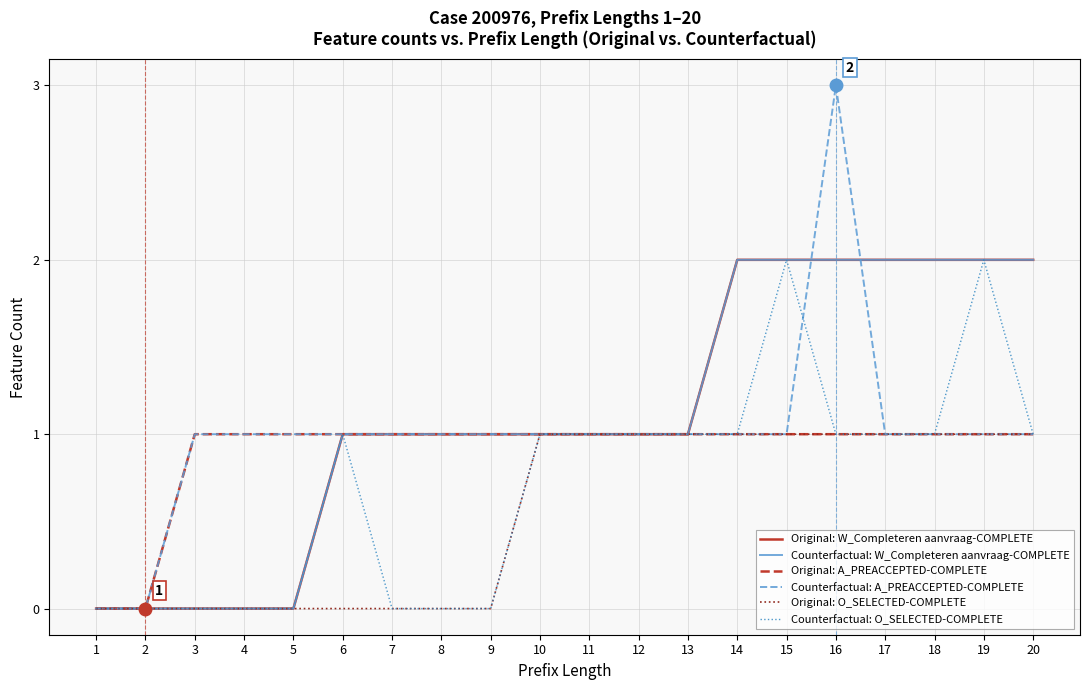

The Original: O_SELECTED-COMPLETE series shows 2 at 18. True or false?

False